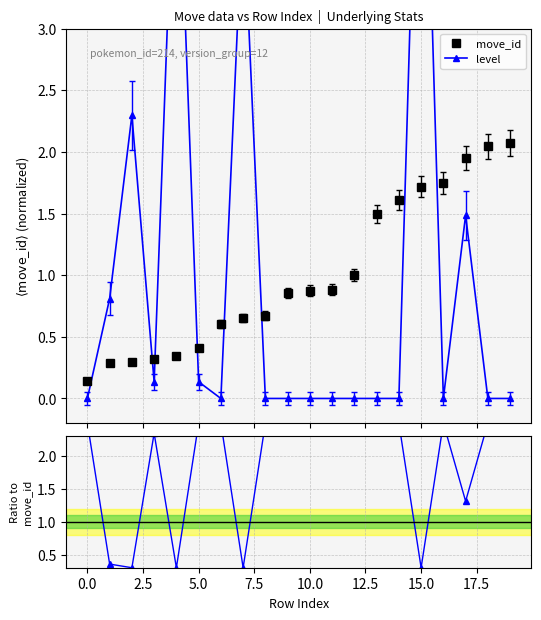

What is the maximum value for move_id?

2.1